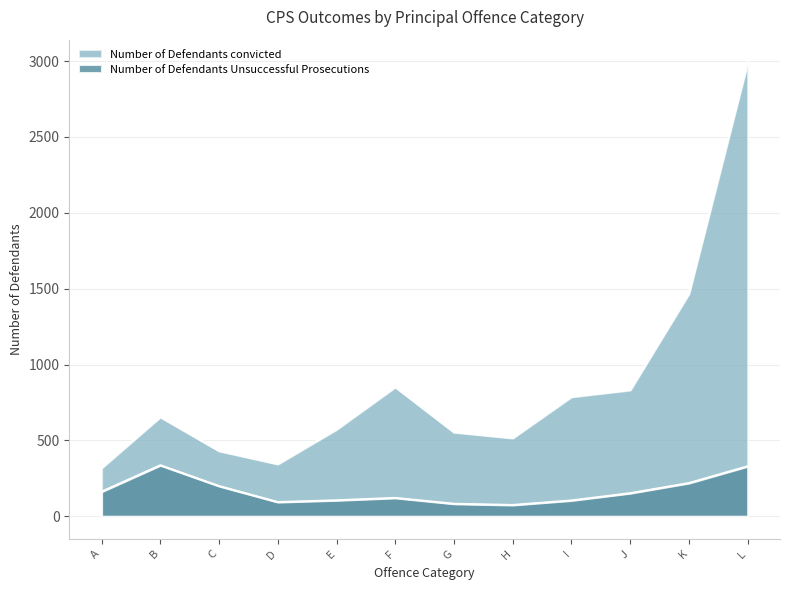

Which category has the highest value in the Number of Defendants convicted series?

L Motoring Offences